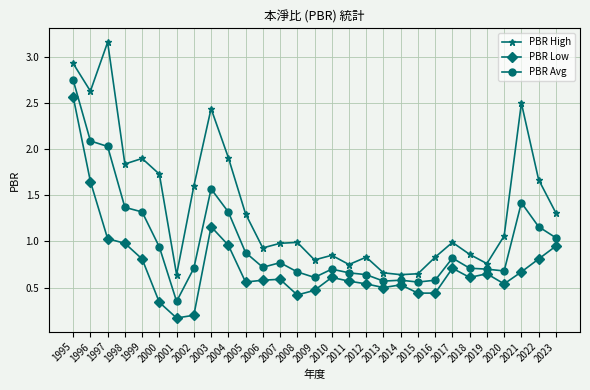

List the series in order of their overall mean, lowest first.

PBR Low, PBR Avg, PBR High